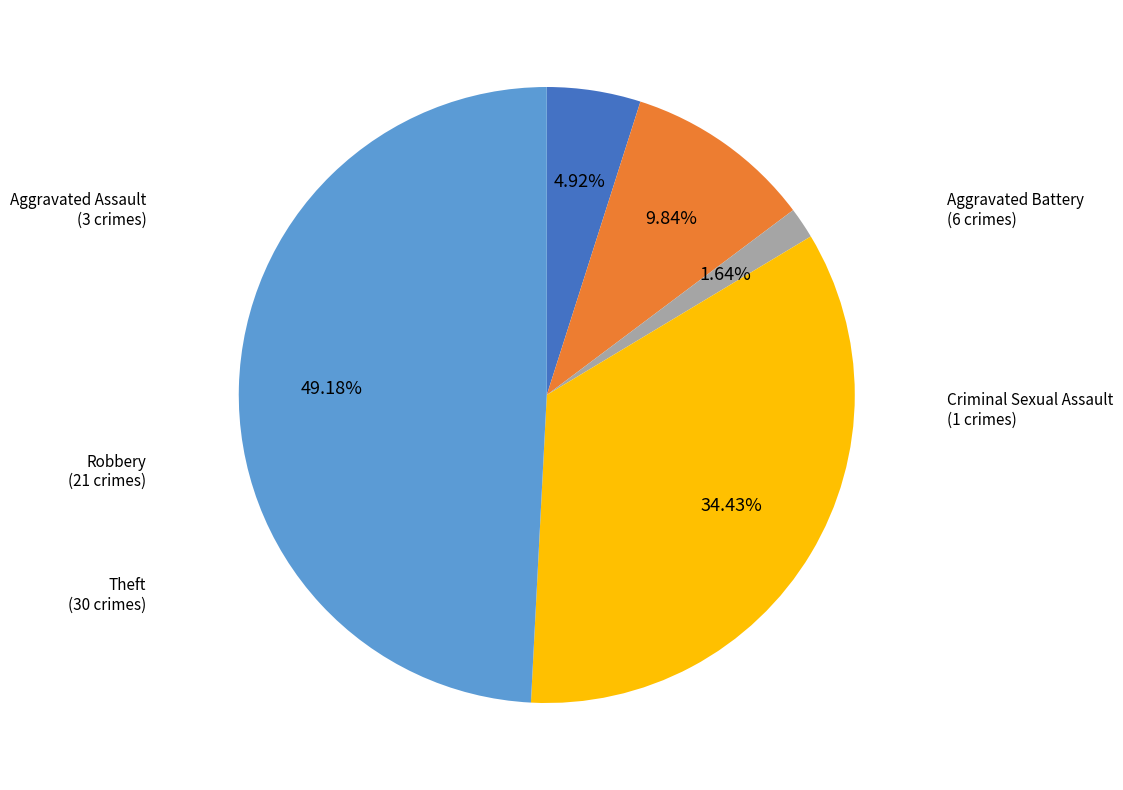

Is there a majority slice in this chart?

No